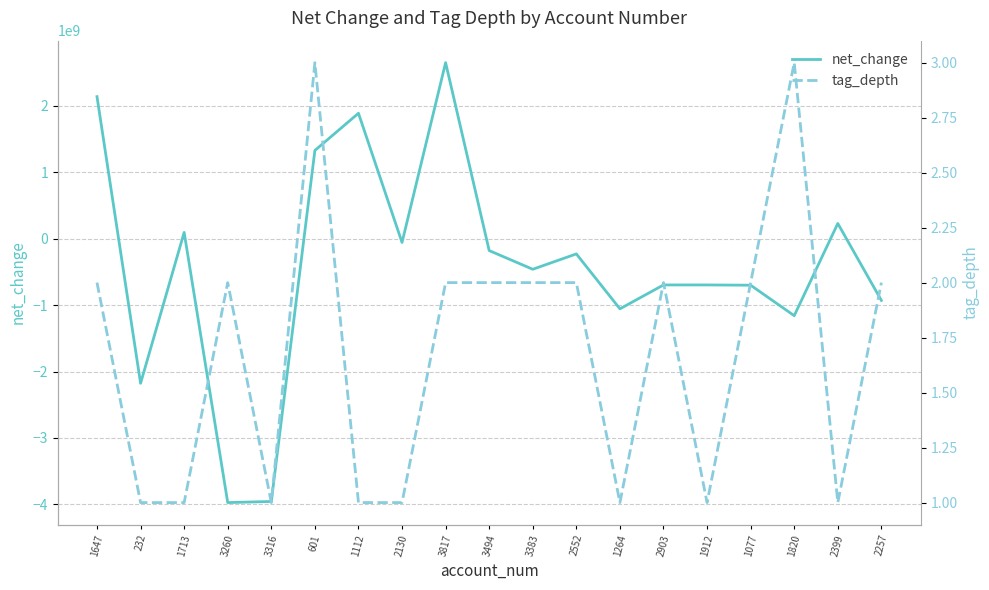

How many times do net_change and tag_depth cross each other?

9